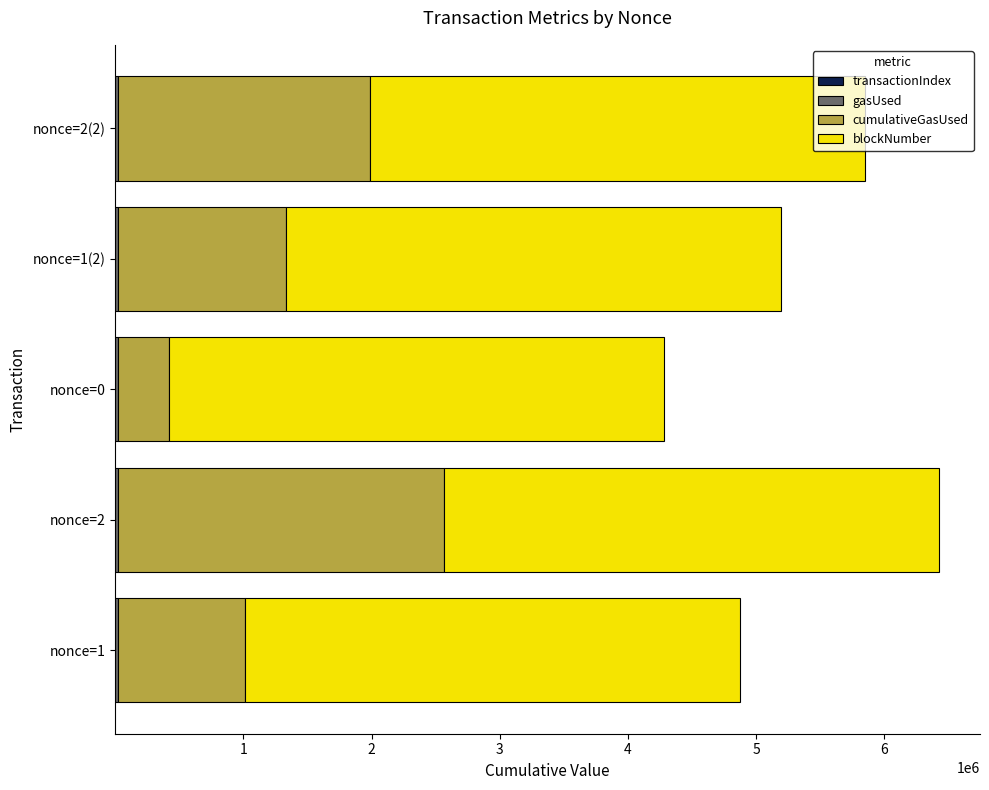

At which category is the sum across all series the highest?

nonce=2